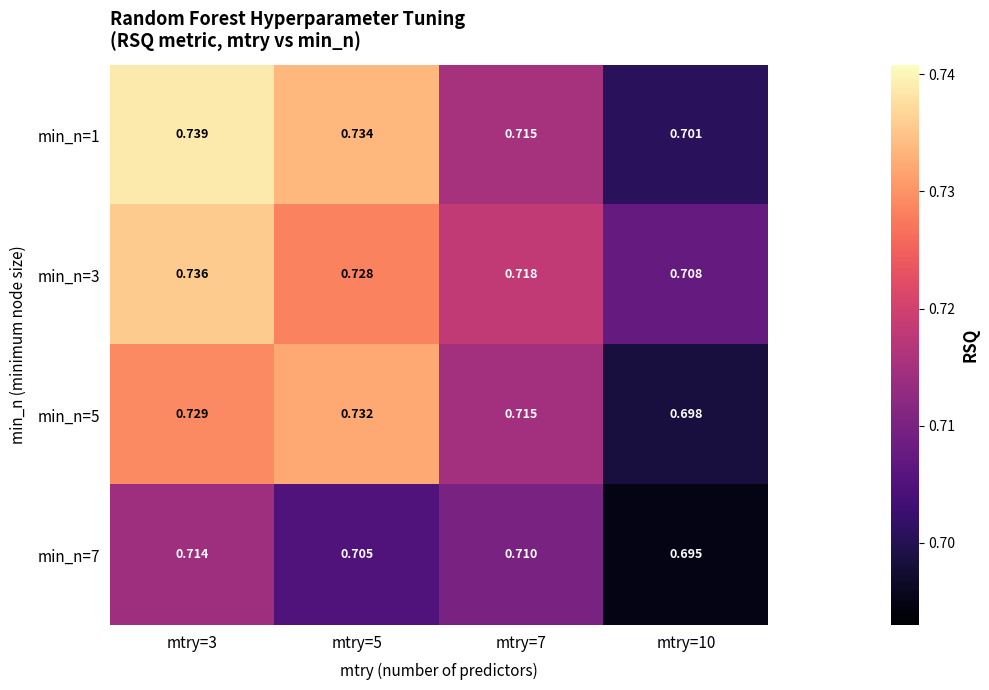

Is the value of min_n=7 at mtry=5 greater than the value of min_n=3 at mtry=3?

No